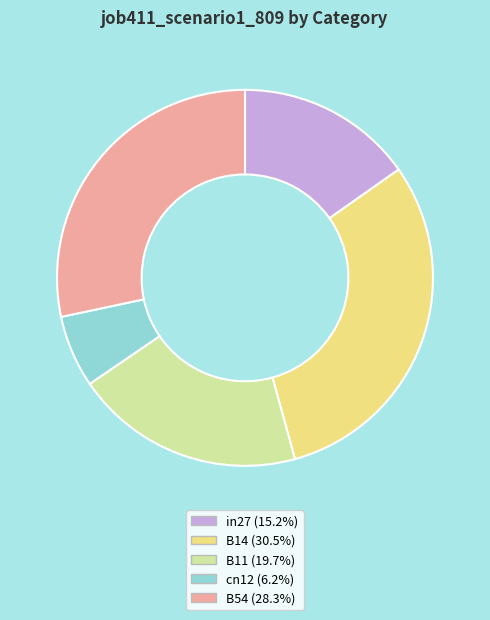

Count the number of slices in the pie.

5